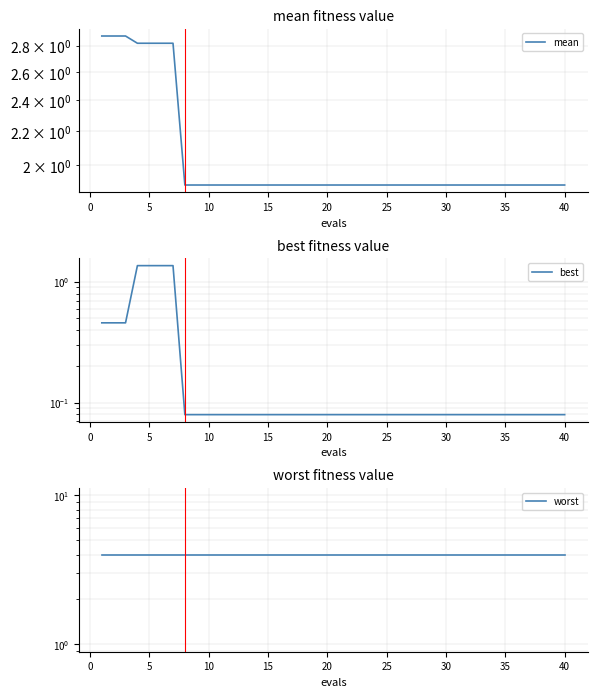

What is the greatest value displayed?

4.0